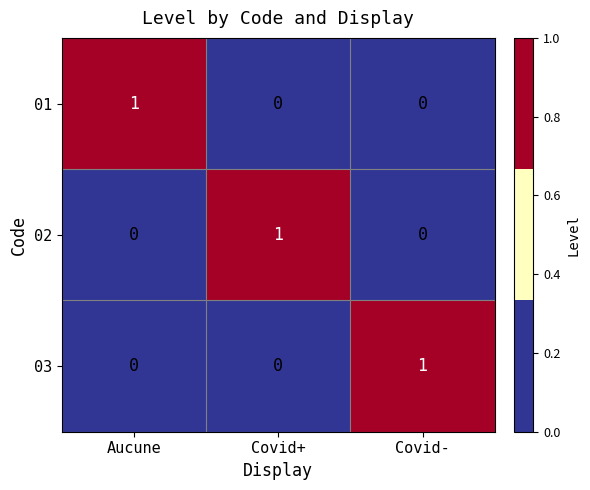

What is the greatest value displayed?

1